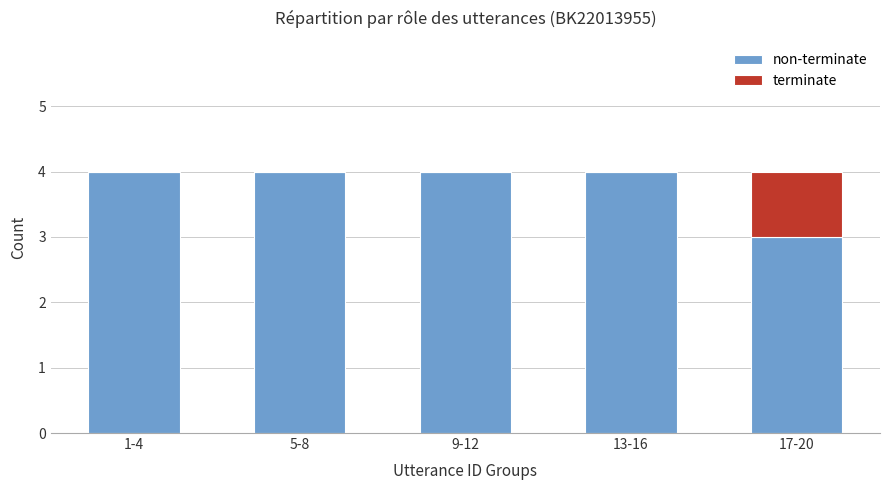

How many data points does each series have?

5